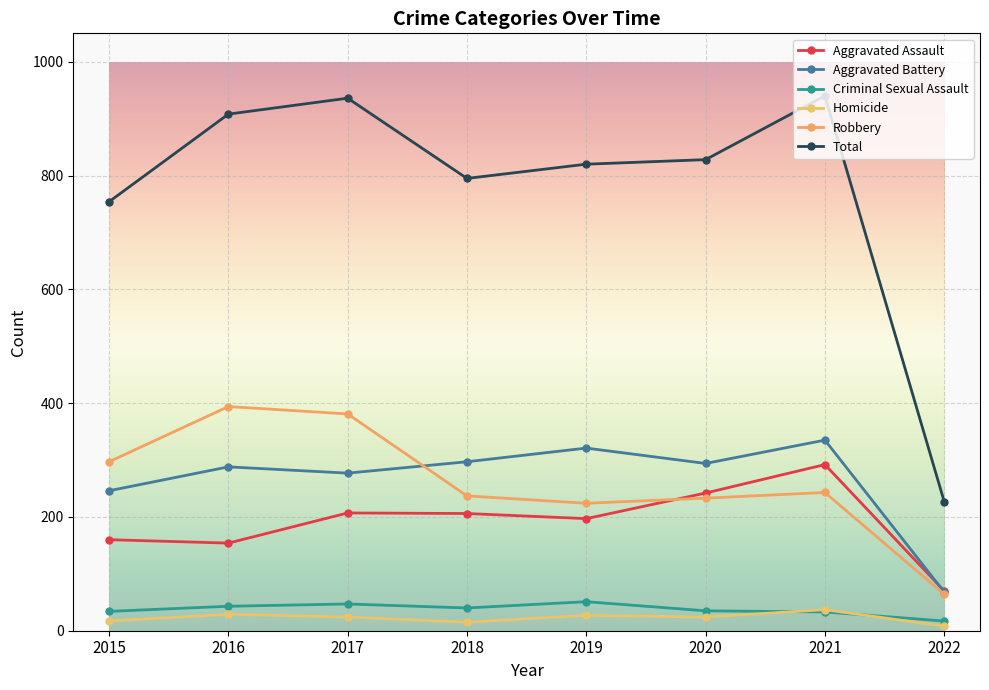

What are all the series names shown in the legend?

Aggravated Assault, Aggravated Battery, Criminal Sexual Assault, Homicide, Robbery, Total